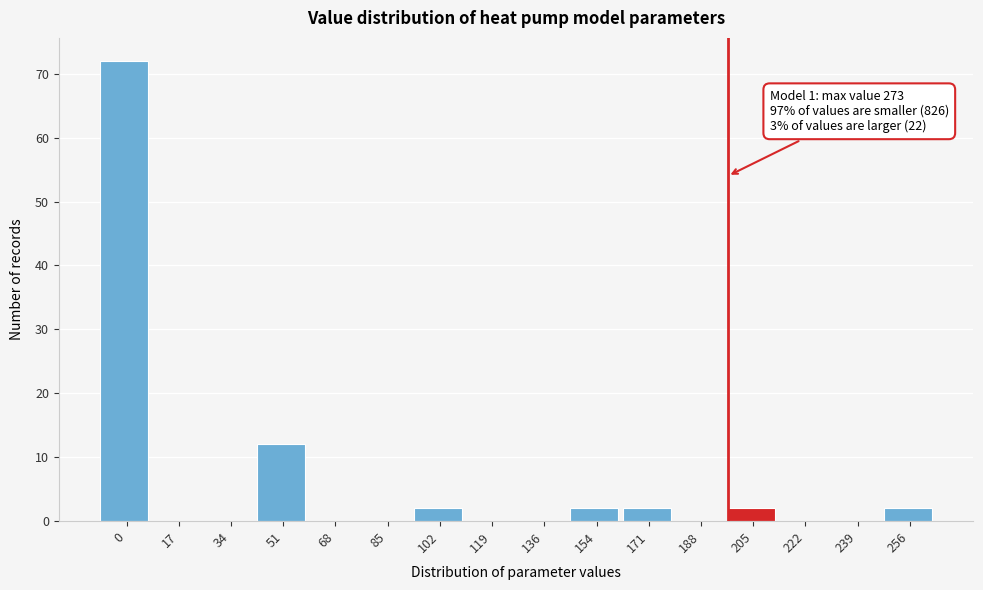

Reading left to right, extract all data points from this chart.

0=72	17=0	34=0	51=12	68=0	85=0	102=2	119=0	136=0	154=2	171=2	188=0	205=2	222=0	239=0	256=2